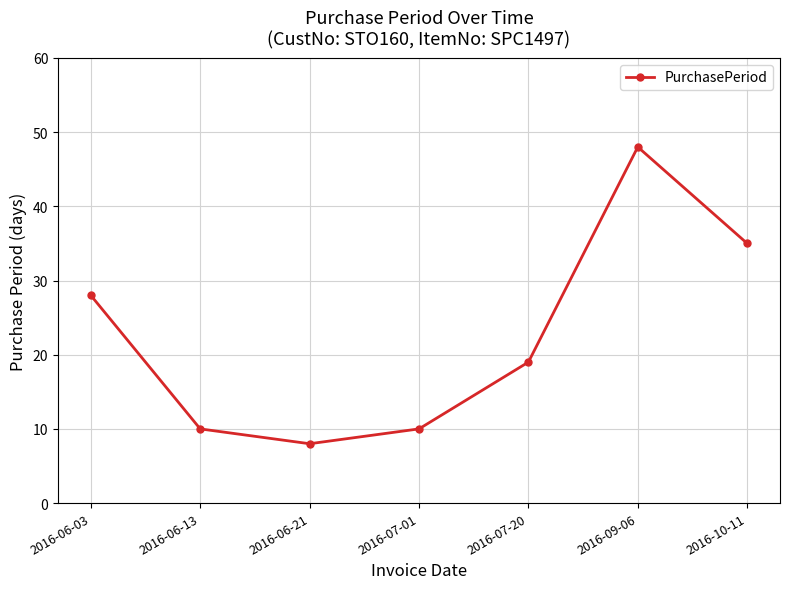

Does the chart have visible grid lines?

Yes